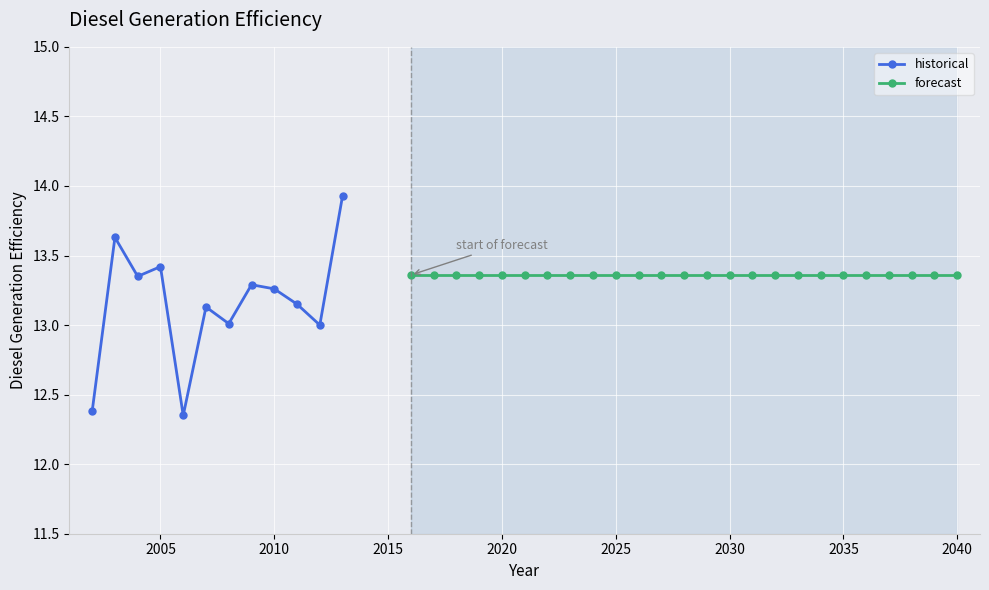

How many interior local peaks (higher than both neighbors) does the data have?

4